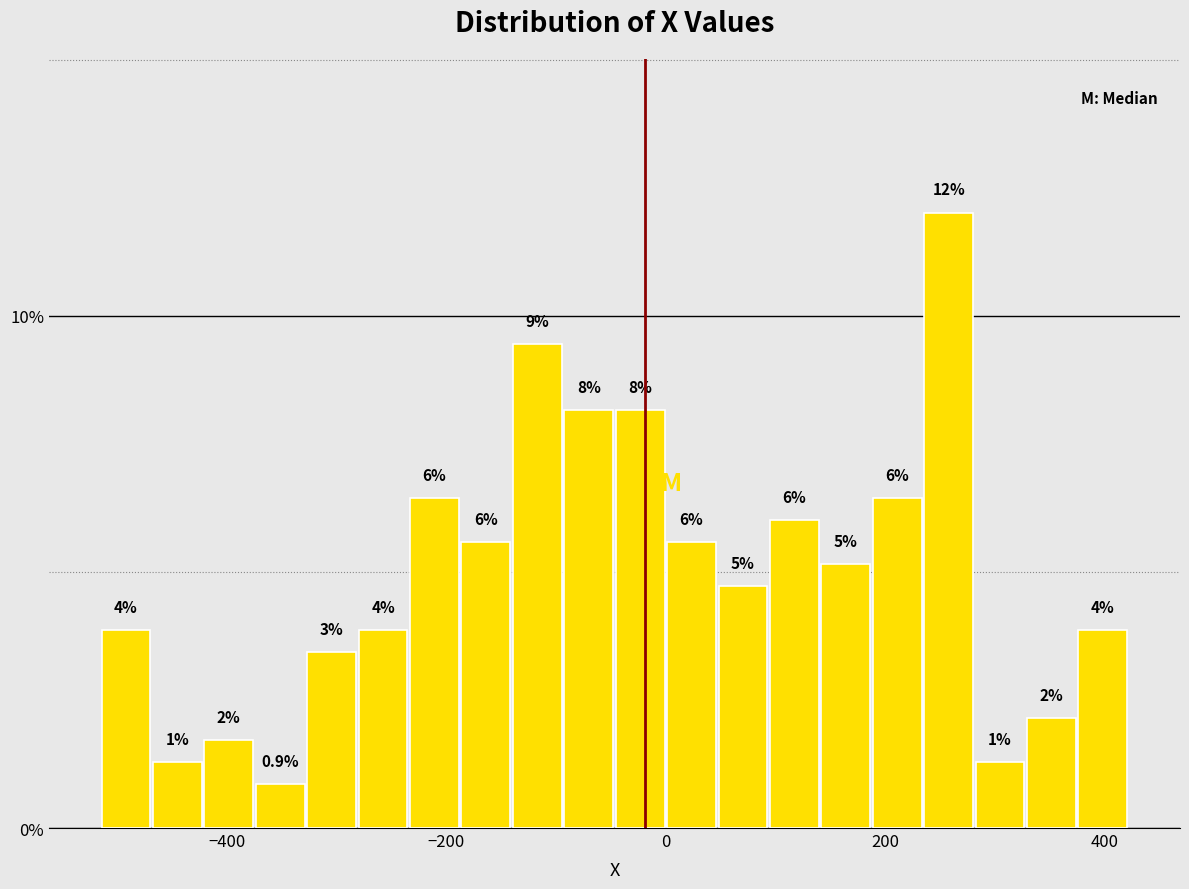

Read against the x-axis, roughly where is the centre of the tallest bar?

260